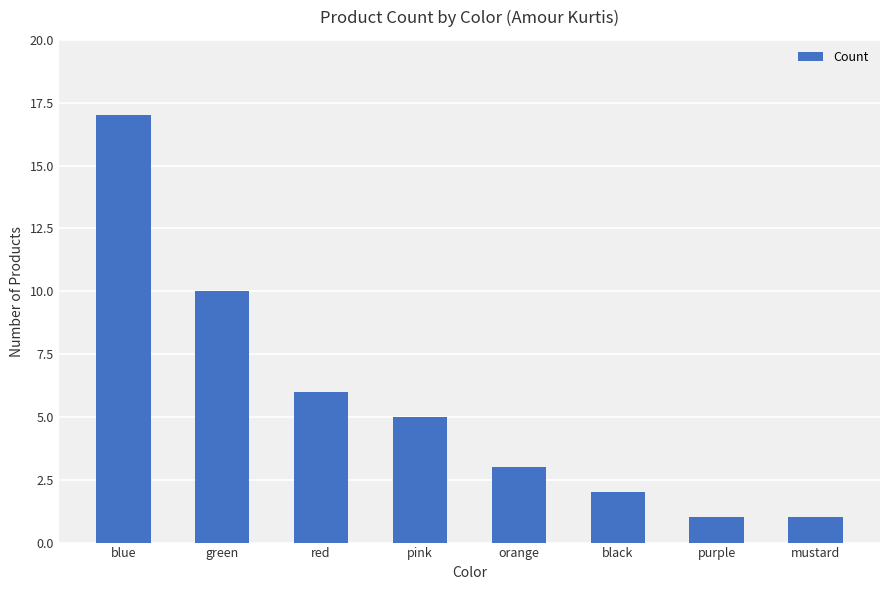

Which category has the highest value across all series?

blue